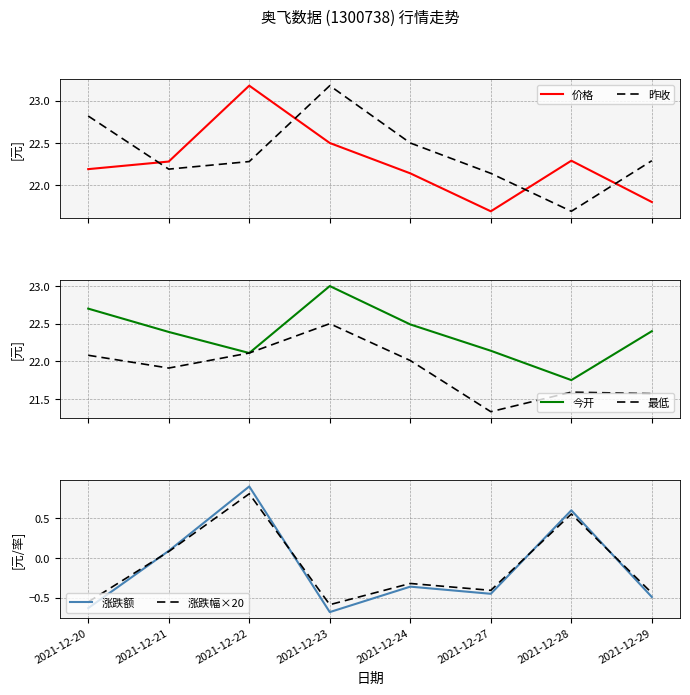

Read the 涨跌额 value at 2021-12-22.

0.9